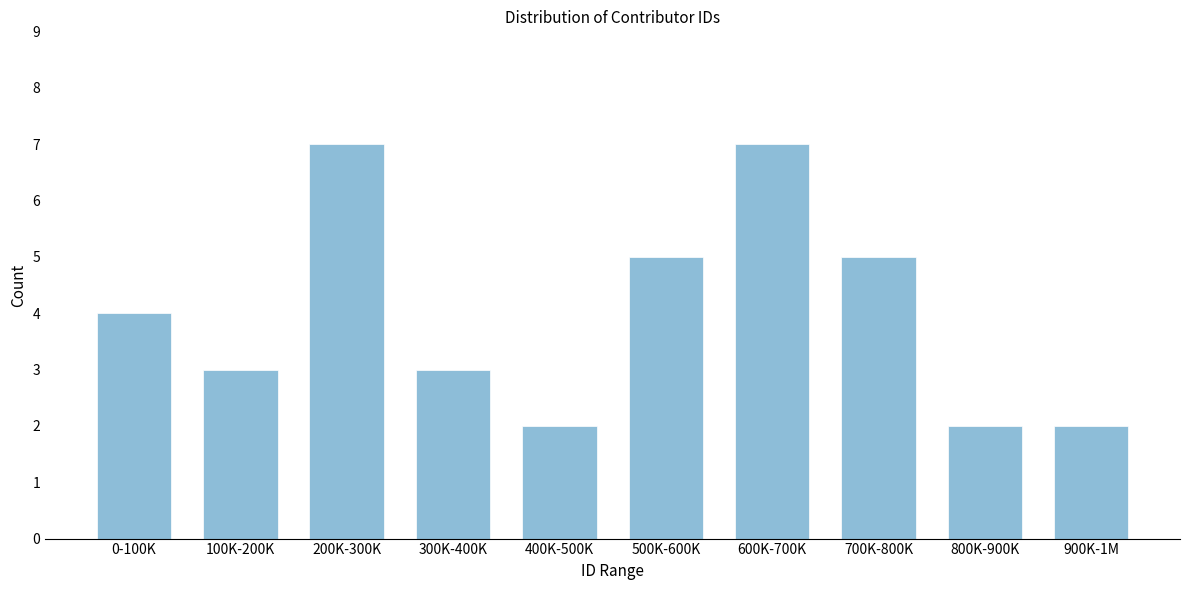

Reading left to right, what are all the values shown in this chart?

4	3	7	3	2	5	7	5	2	2